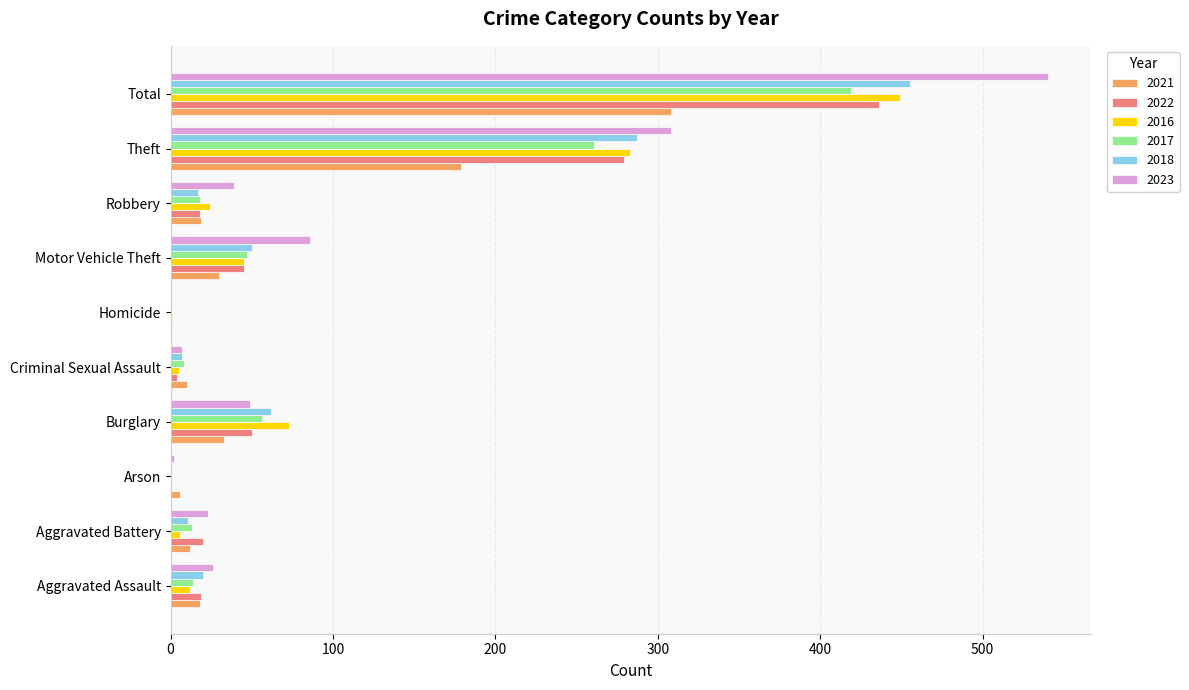

Where is 2022 nearest to the value 218?

Theft